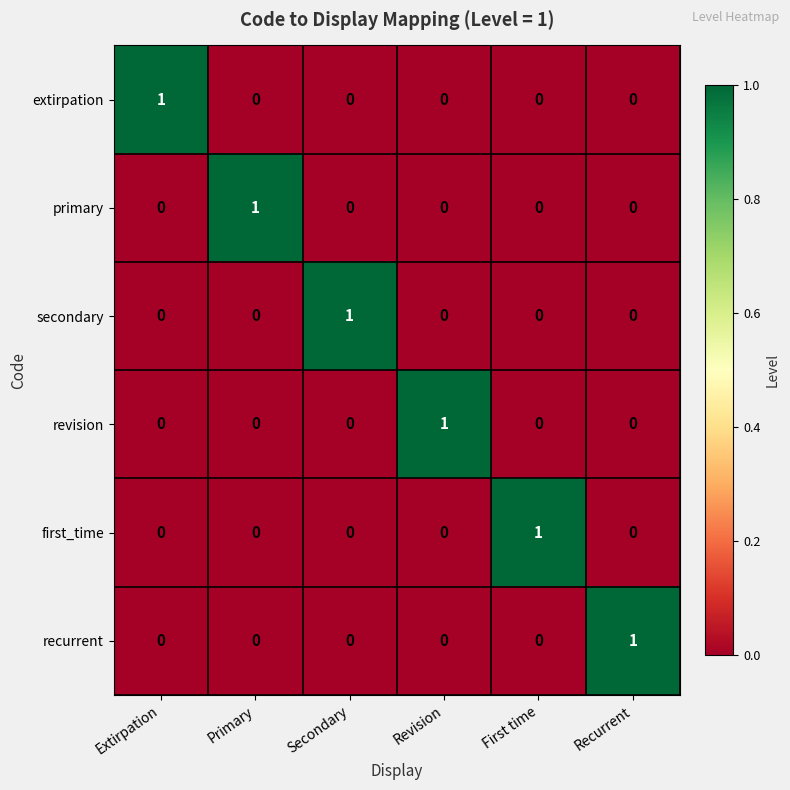

Count the primary values in the range 0 to 1.

6